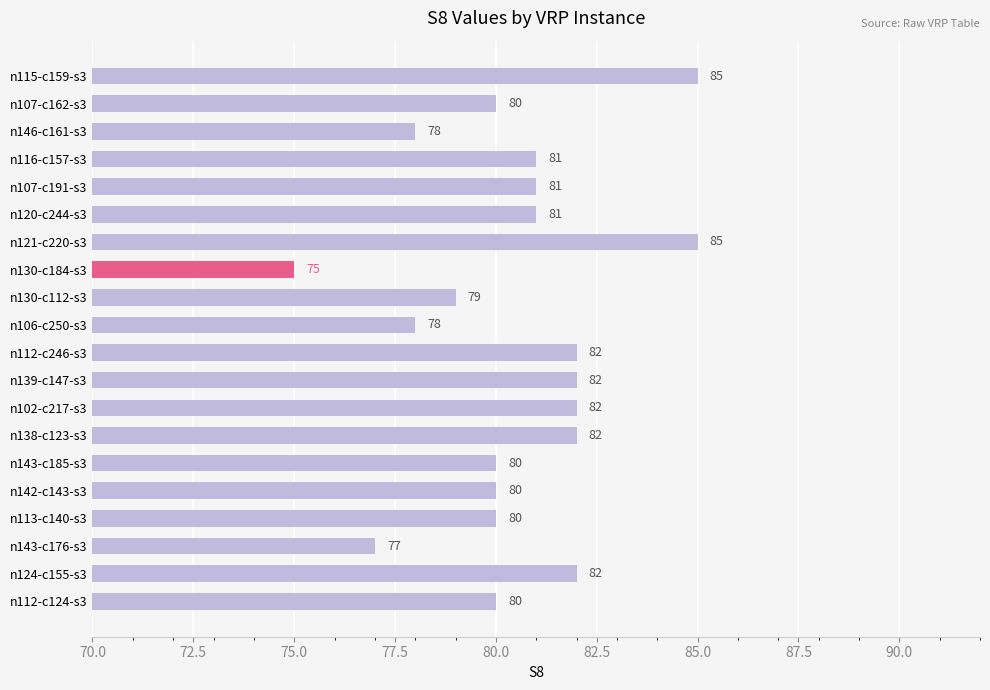

Reading top to bottom, what are all the values shown in this chart?

n115-c159-s3=85	n107-c162-s3=80	n146-c161-s3=78	n116-c157-s3=81	n107-c191-s3=81	n120-c244-s3=81	n121-c220-s3=85	n130-c184-s3=75	n130-c112-s3=79	n106-c250-s3=78	n112-c246-s3=82	n139-c147-s3=82	n102-c217-s3=82	n138-c123-s3=82	n143-c185-s3=80	n142-c143-s3=80	n113-c140-s3=80	n143-c176-s3=77	n124-c155-s3=82	n112-c124-s3=80